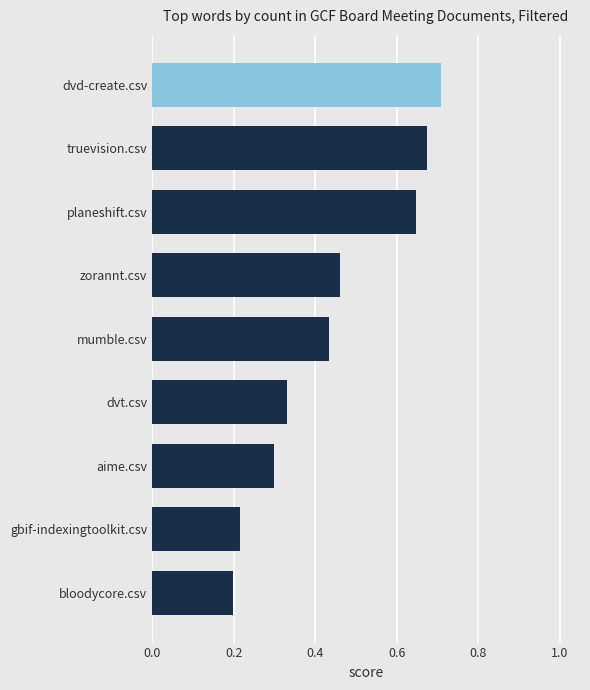

Which label corresponds to the largest value in the chart?

dvd-create.csv